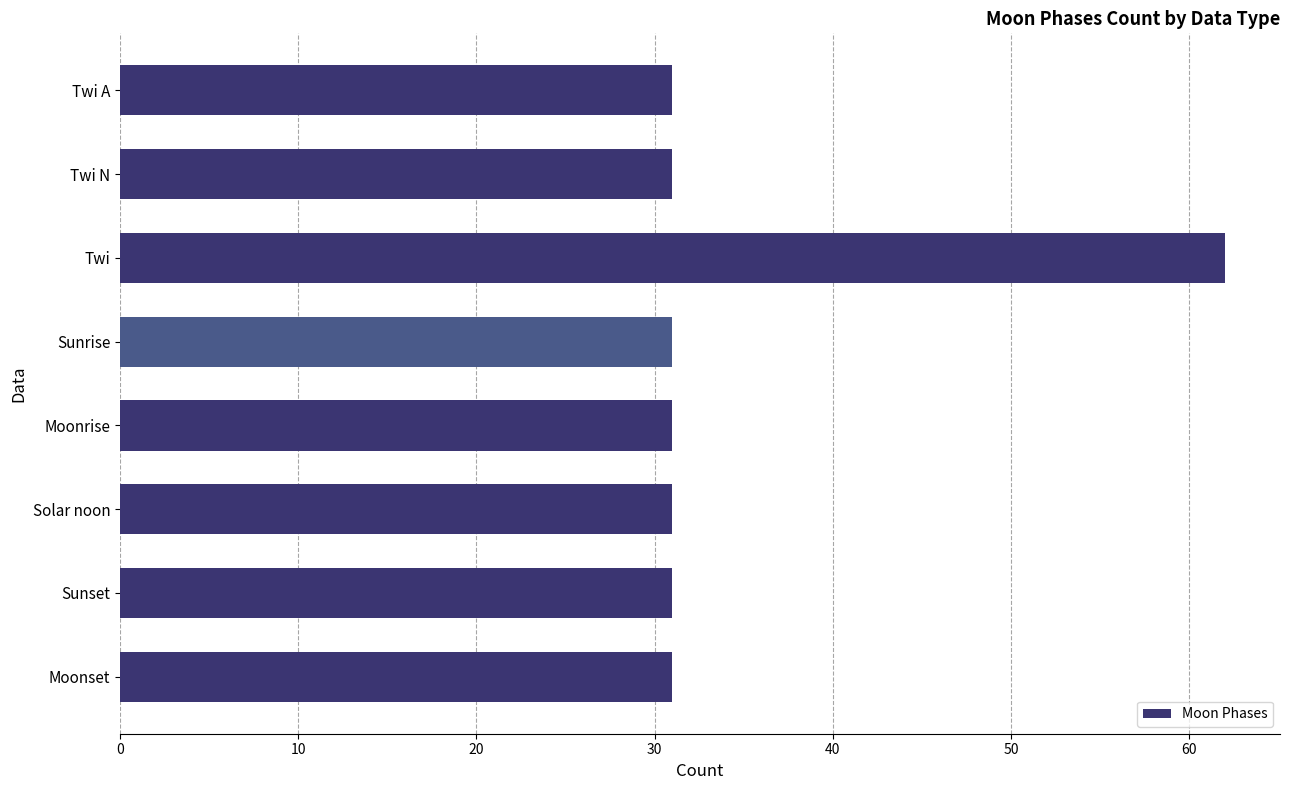

What is the difference between the maximum and minimum values?

31